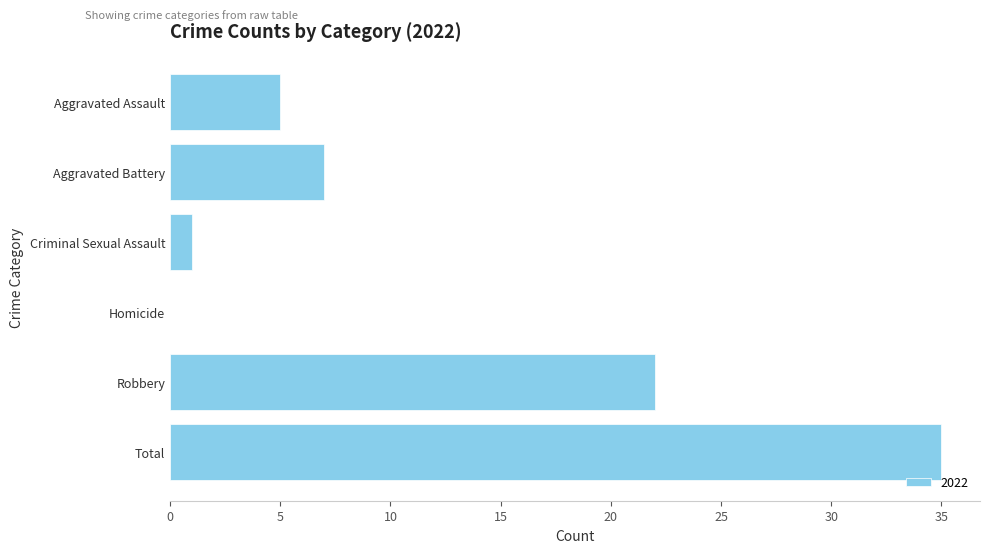

At which category does the chart reach its peak across all series?

Total